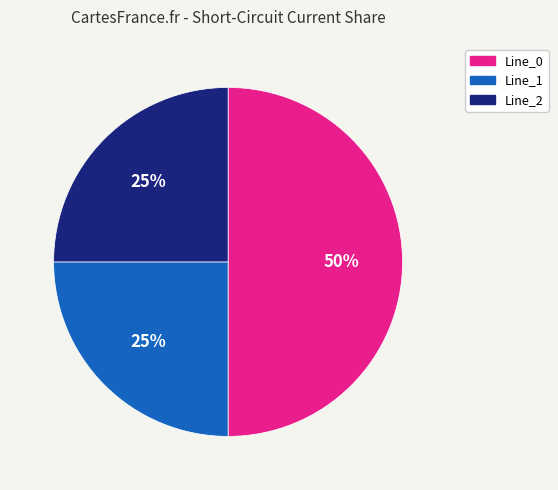

Which slice is the largest?

Line_0